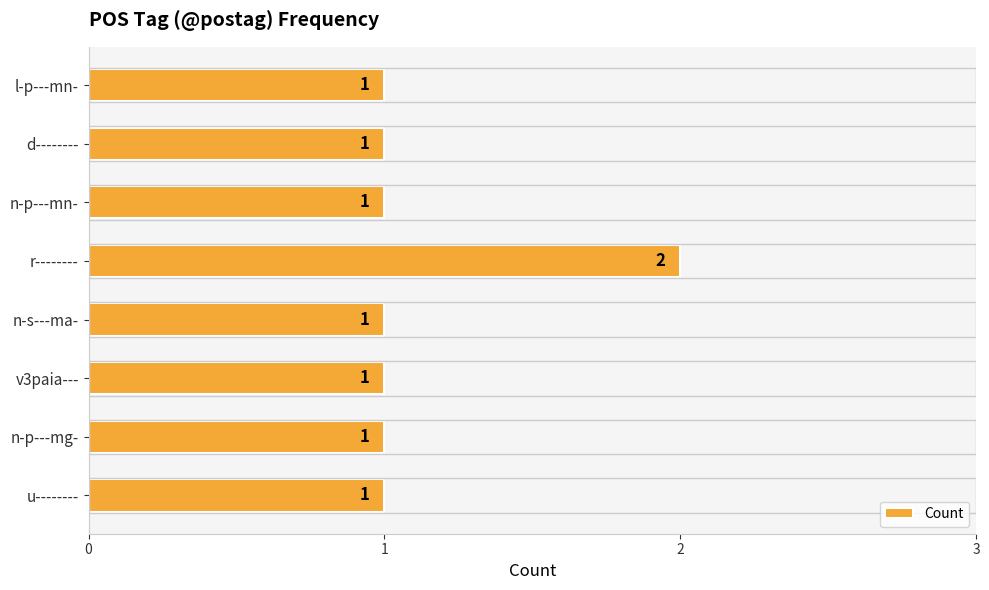

How many values are between 1 and 2?

8